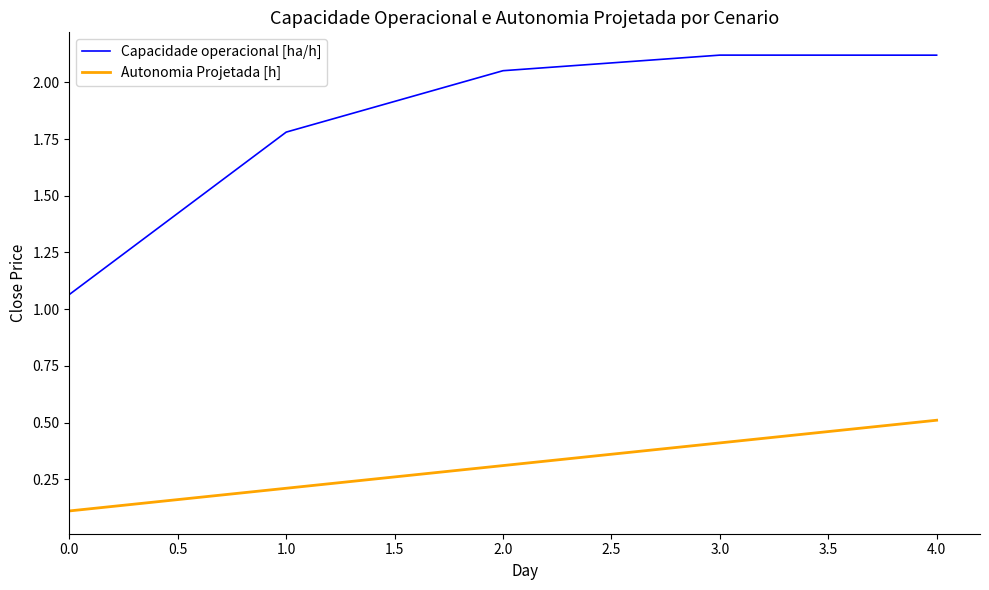

What is the sum of all Autonomia Projetada [h] values?

1.6